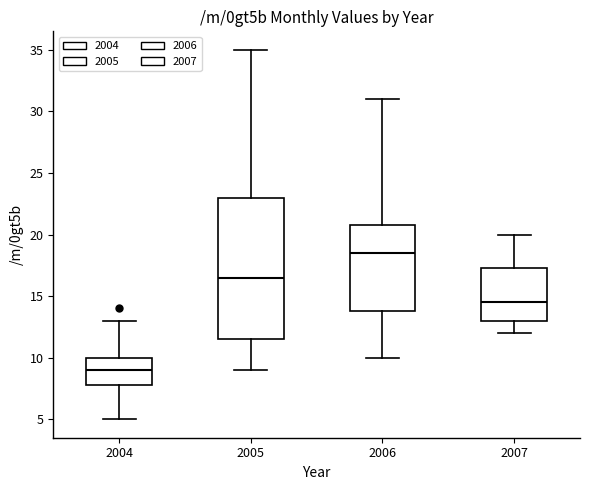

Reading left to right, transcribe this box plot: for each box, give where its median line is, the range the box spans, and where its two whiskers end, as read against the y-axis. The values are not printed on the chart, so give them approximately, as read against the axis.

2004: median 9.0, box 8.0 to 10.0, whiskers 5.0 to 13.0
2005: median 16.5, box 11.5 to 23.0, whiskers 9.0 to 35.0
2006: median 18.5, box 14.0 to 21.0, whiskers 10.0 to 31.0
2007: median 14.5, box 13.0 to 17.5, whiskers 12.0 to 20.0